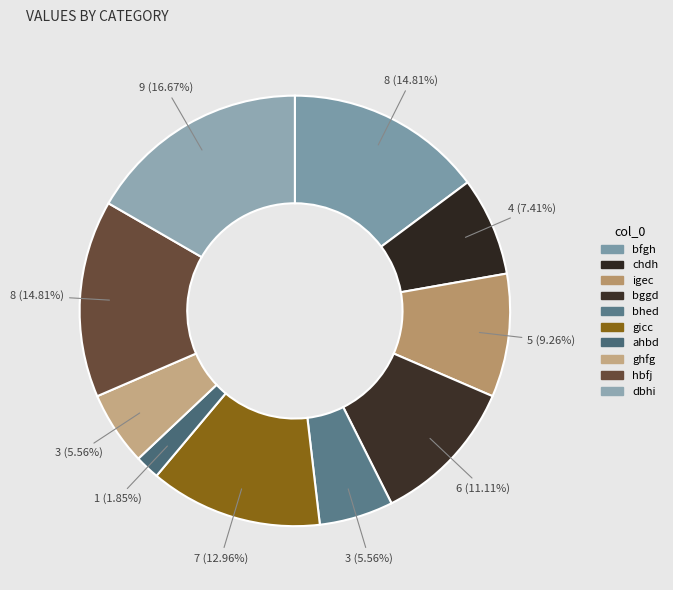

How many slices are in this pie chart?

10